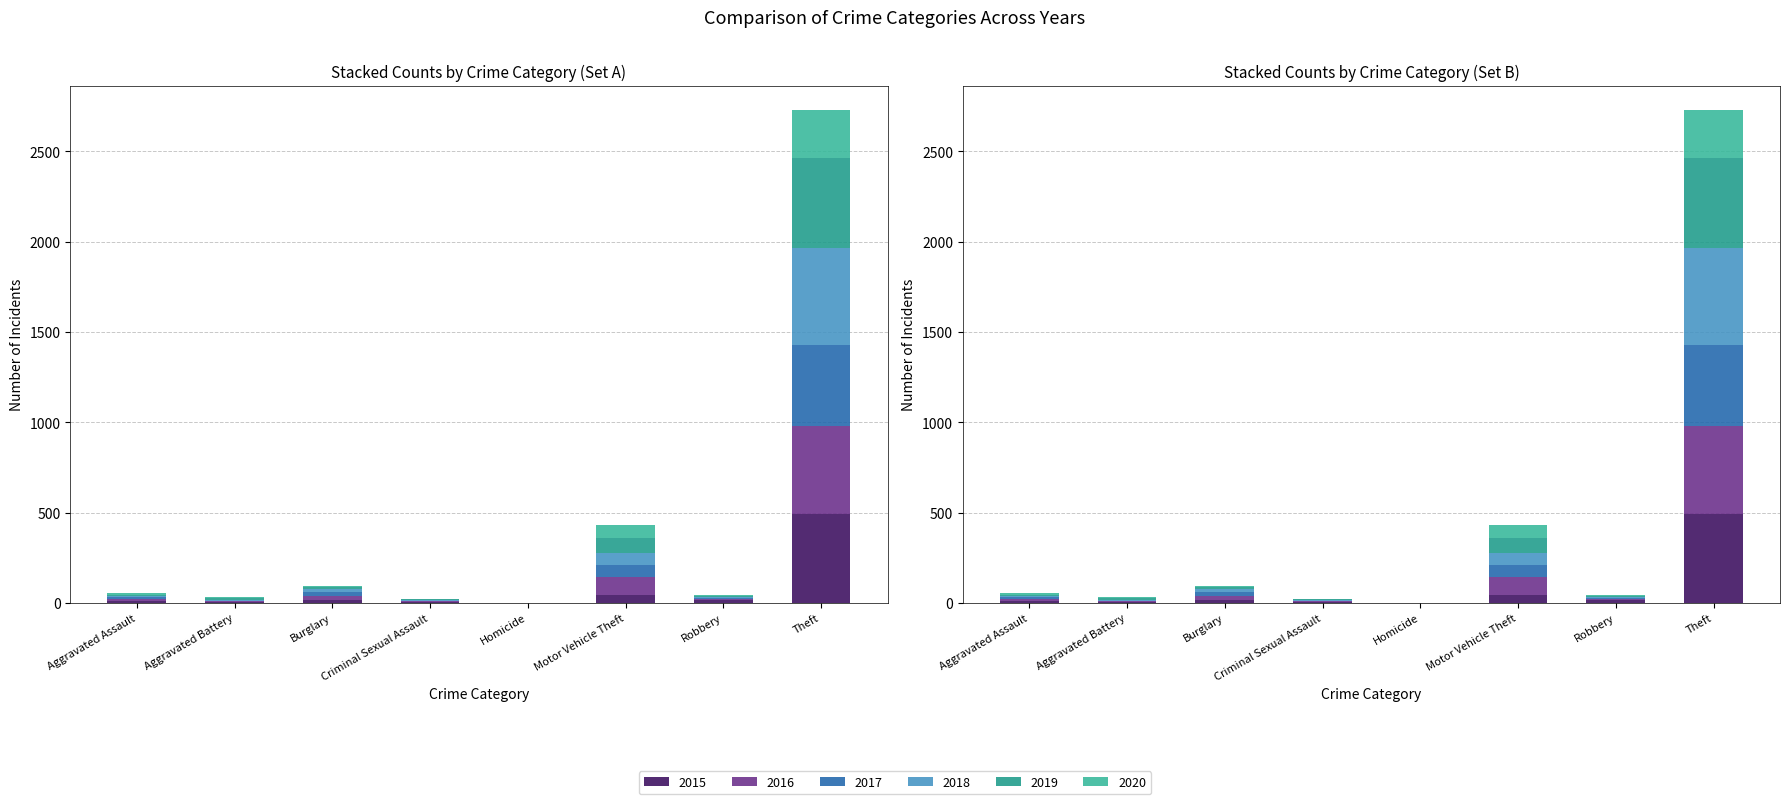

The 2020 series shows -96 at Homicide. True or false?

False